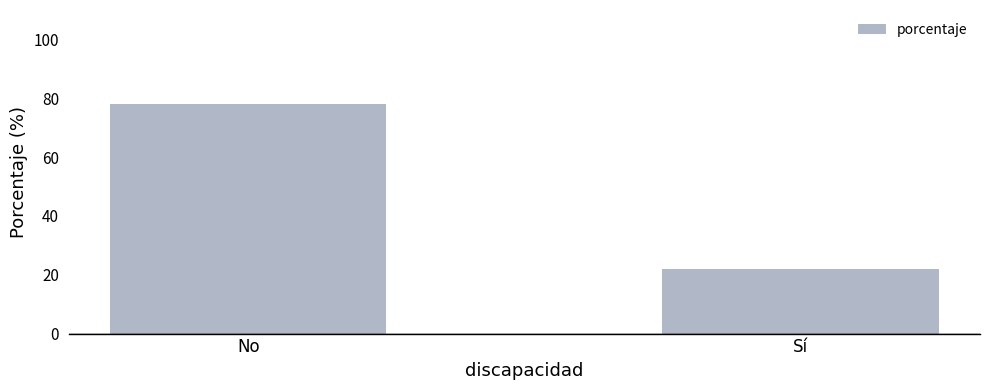

Count the number of categories in the chart.

2